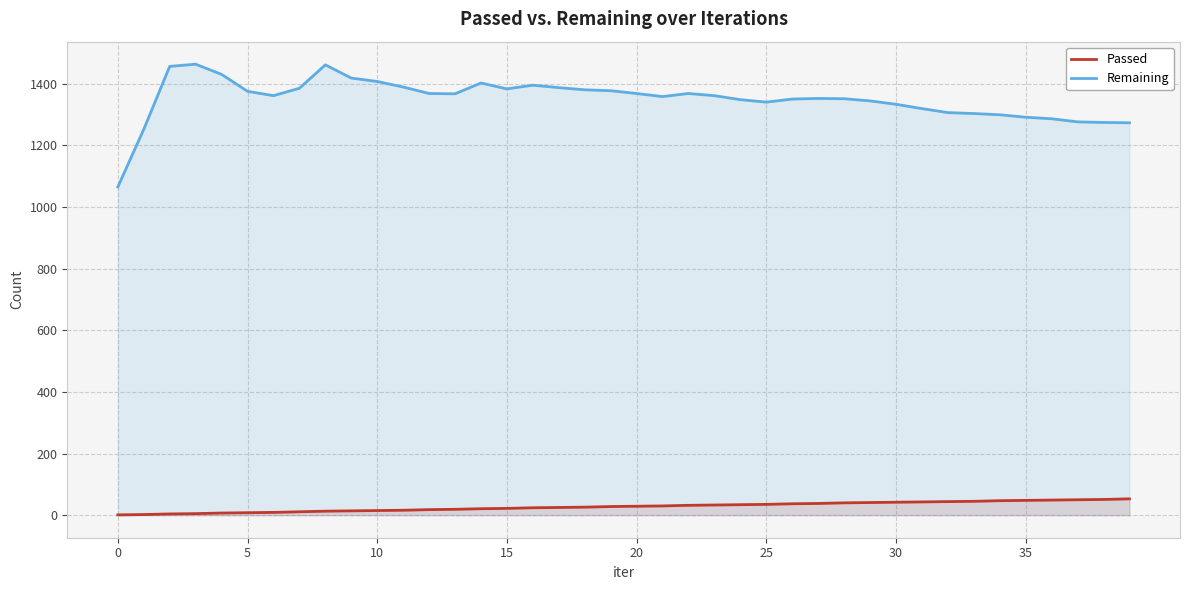

What is the label of the 31st point from the right?

9